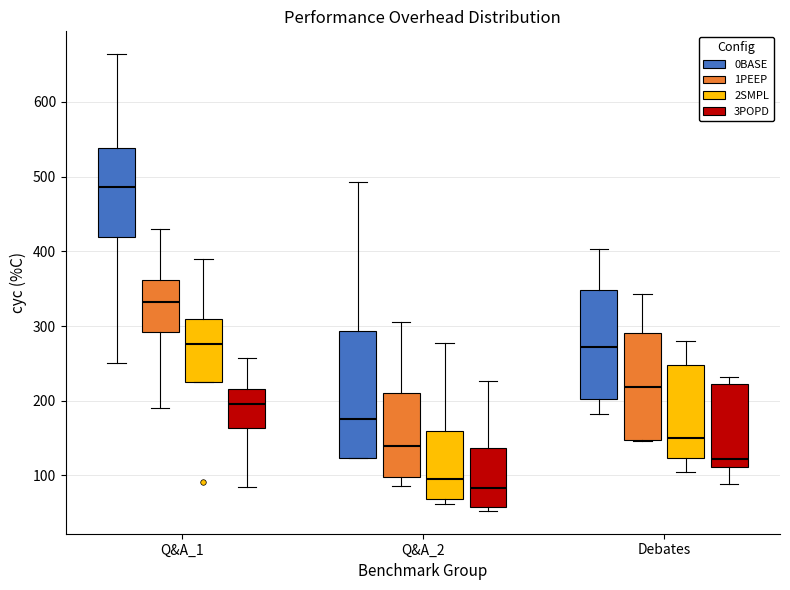

Reading left to right, read every box against the y-axis: the position of its median line, the range the box covers, and the ends of its whiskers. The values are not printed on the chart, so give them approximately, as read against the axis.

Q&A_1 (0BASE): median 490, box 420 to 540, whiskers 250 to 660
Q&A_1 (1PEEP): median 330, box 290 to 360, whiskers 190 to 430
Q&A_1 (2SMPL): median 280, box 220 to 310, whiskers 220 to 390
Q&A_1 (3POPD): median 200, box 160 to 220, whiskers 80 to 260
Q&A_2 (0BASE): median 180, box 120 to 290, whiskers 120 to 490
Q&A_2 (1PEEP): median 140, box 100 to 210, whiskers 90 to 310
Q&A_2 (2SMPL): median 100, box 70 to 160, whiskers 60 to 280
Q&A_2 (3POPD): median 80, box 60 to 140, whiskers 50 to 230
Debates (0BASE): median 270, box 200 to 350, whiskers 180 to 400
Debates (1PEEP): median 220, box 150 to 290, whiskers 150 to 340
Debates (2SMPL): median 150, box 120 to 250, whiskers 100 to 280
Debates (3POPD): median 120, box 110 to 220, whiskers 90 to 230